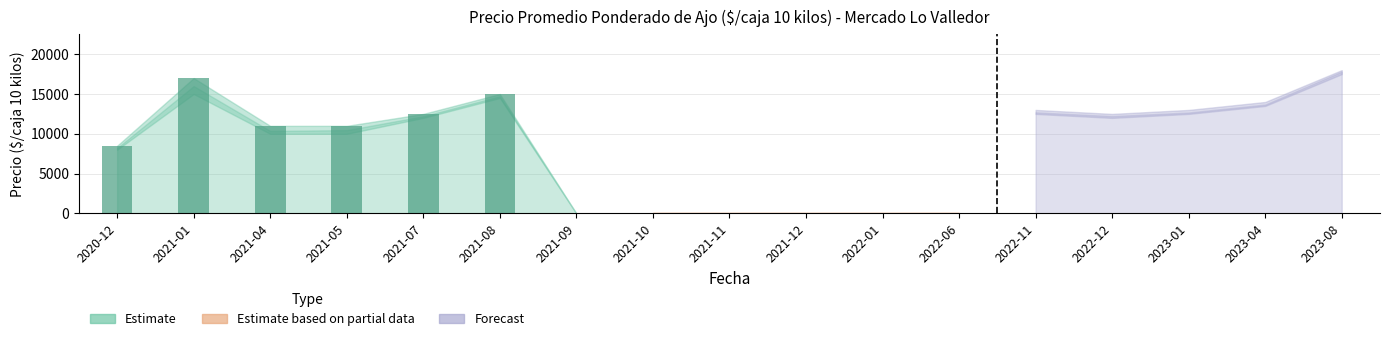

The value at 2021-04 is 11000. True or false?

True